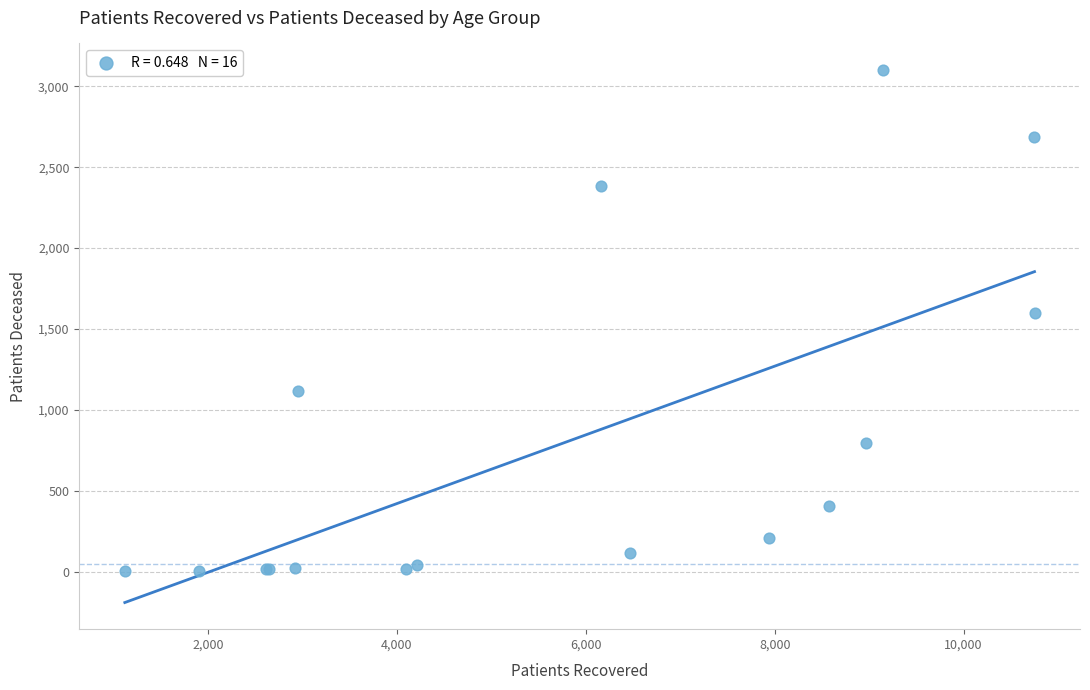

What Y value in the scatter plot is closest to 1551?

1598